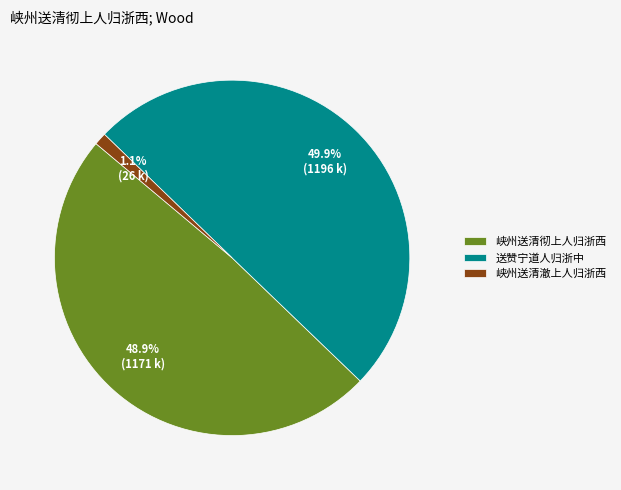

What is the total percentage of 峡州送清澈上人归浙西 and 峡州送清彻上人归浙西?

50.1%